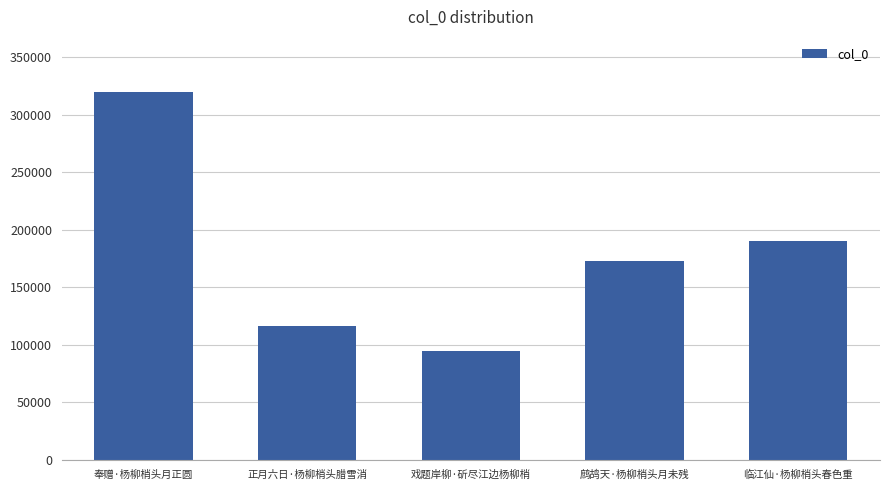

The chart shows a value of 190378 at 临江仙·杨柳梢头春色重. True or false?

True